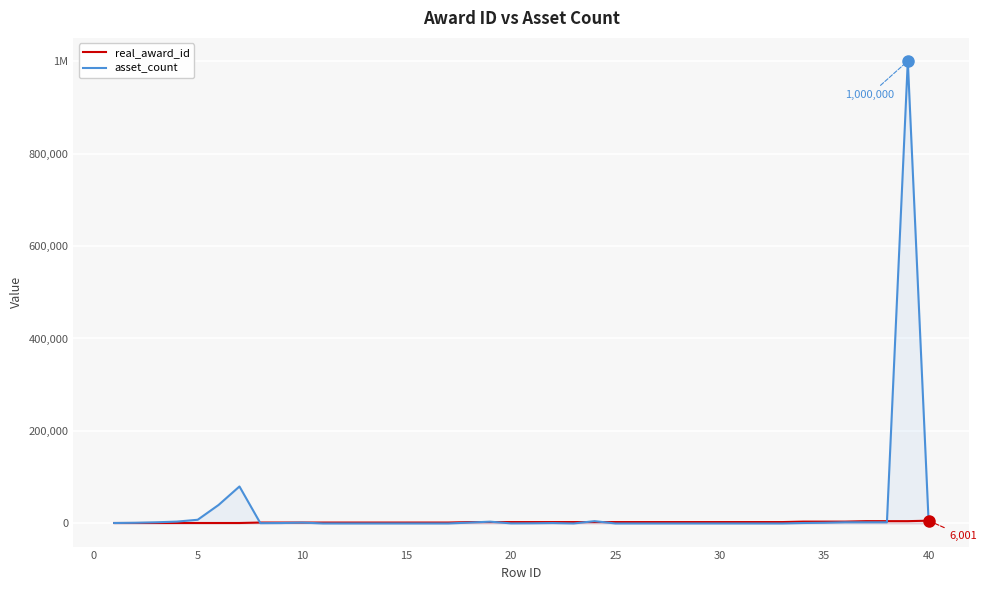

What is the total value across all series at 25?

3008